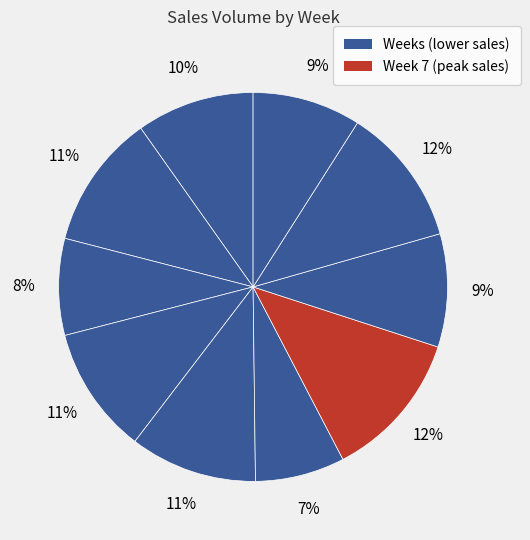

How many slices are in this pie chart?

10